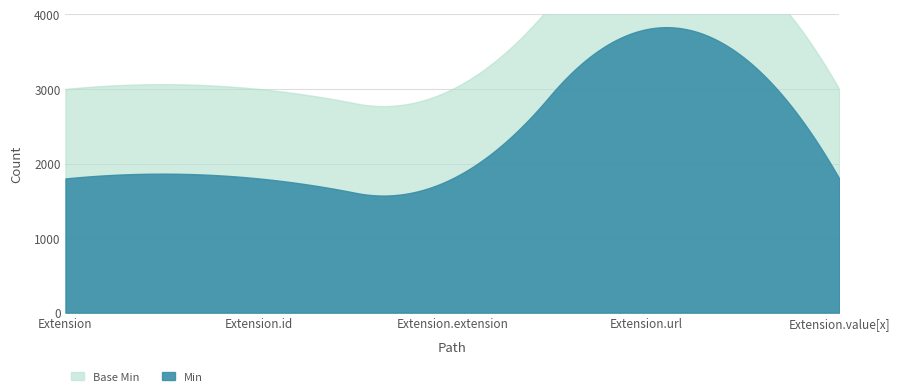

In Base Min, how many points are higher than both neighbors (excluding endpoints)?

1